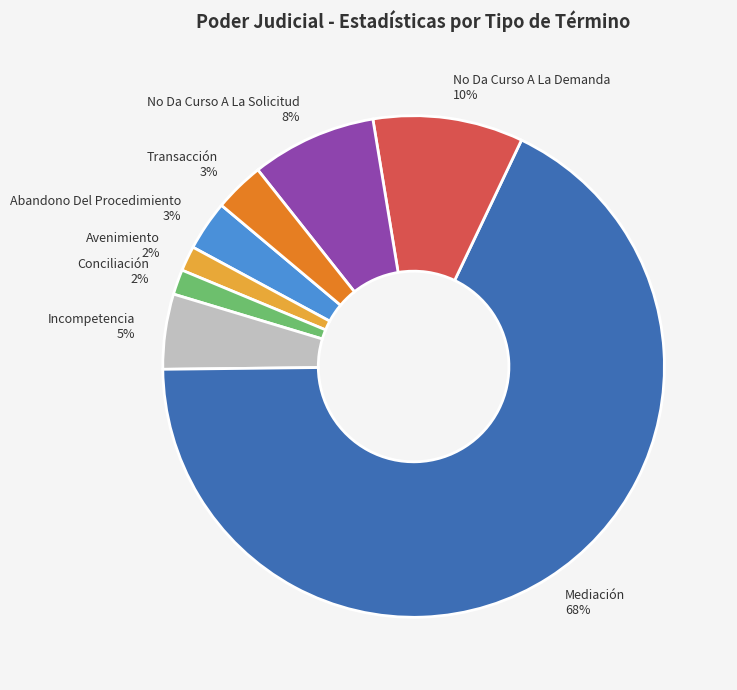

What percentage is the No Da Curso A La Solicitud slice, to the nearest percent?

8%